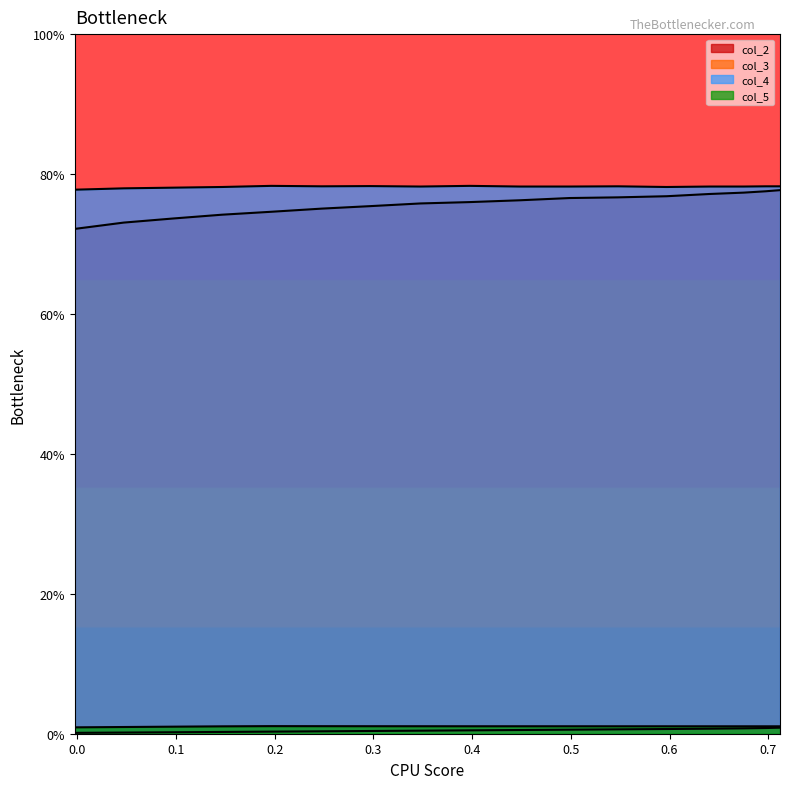

Between 0.296554 and 0.498765, which series saw the biggest shift?

col_2